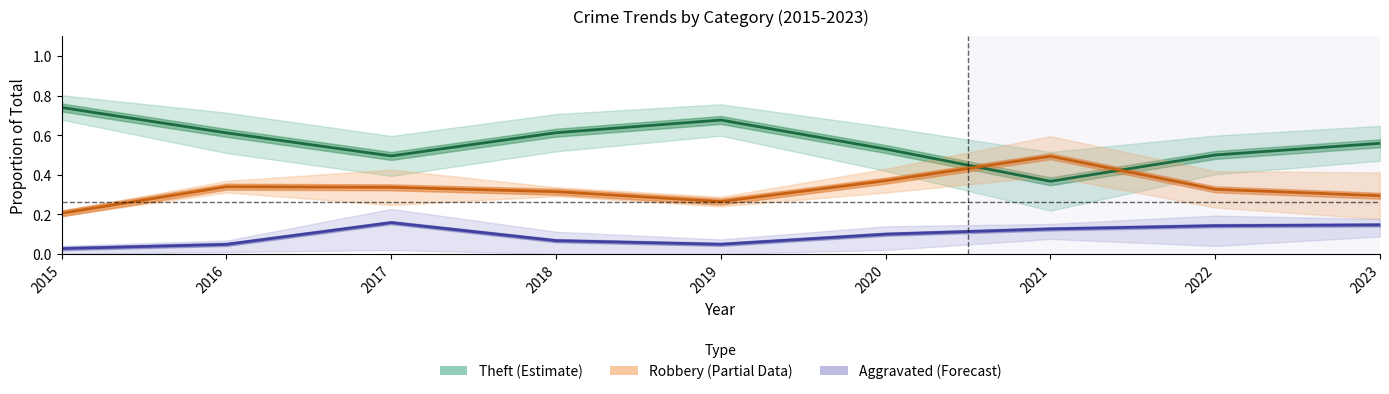

Is this an area chart (filled region under the line)?

No